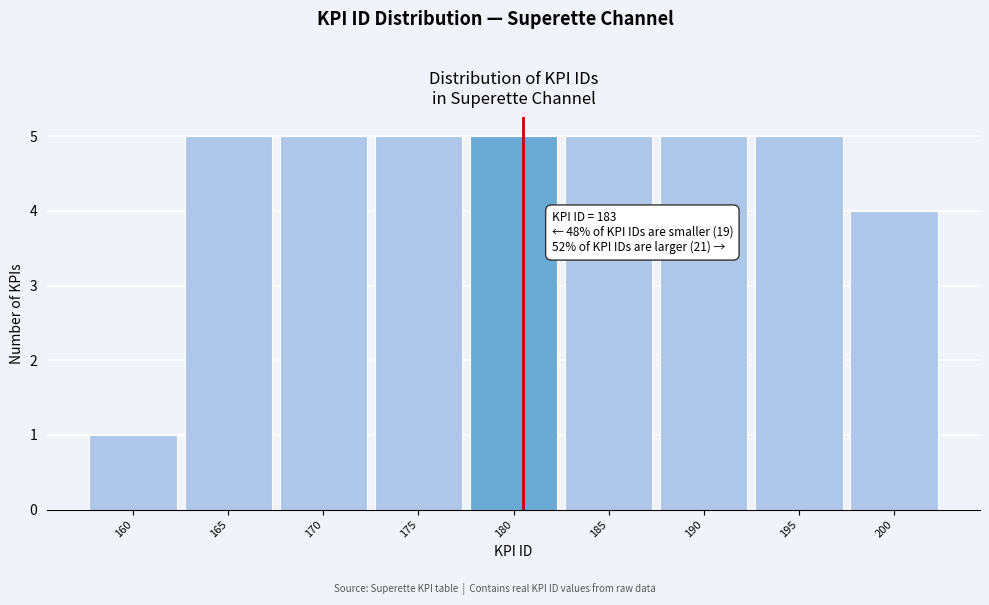

Reading right to left, list all the values displayed in this chart.

4	5	5	5	5	5	5	5	1